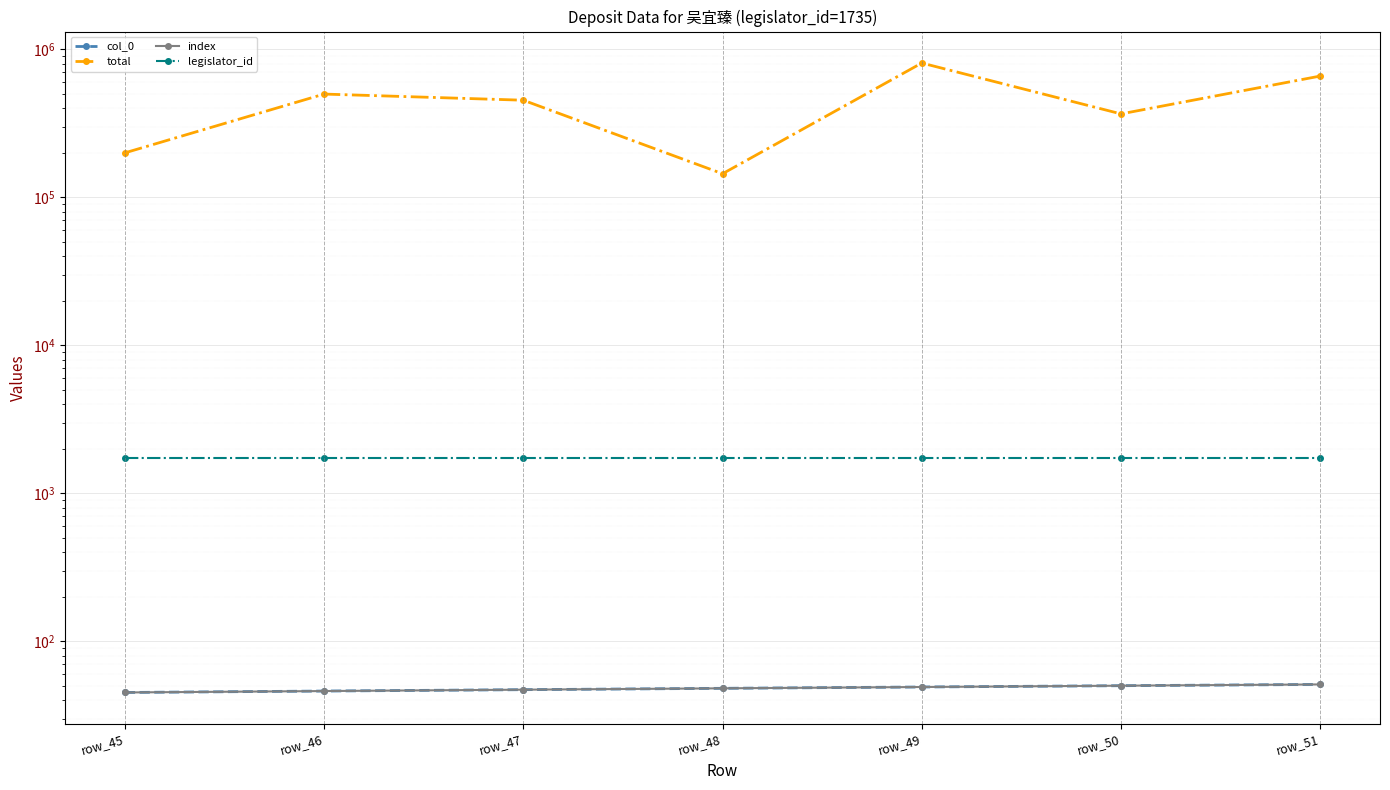

What is the minimum value shown in the chart?

45